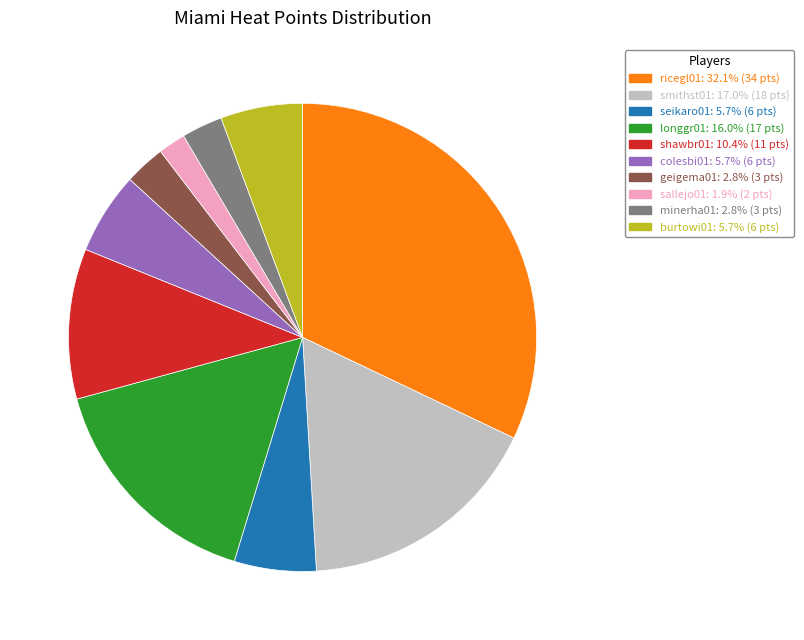

Is the sum of smithst01 and seikaro01 greater than half?

No